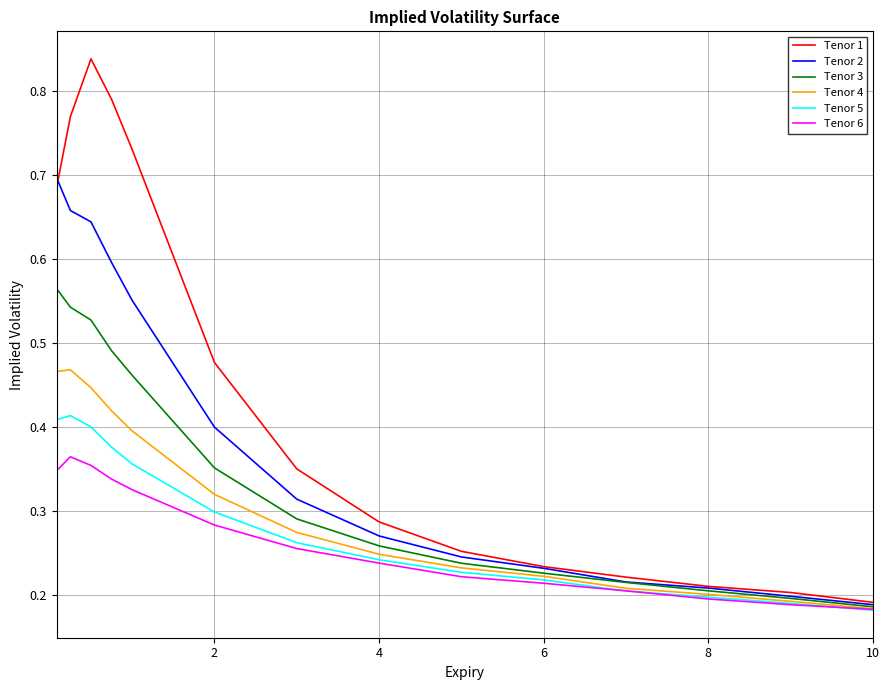

Which series has the largest range (max minus min)?

Tenor 1